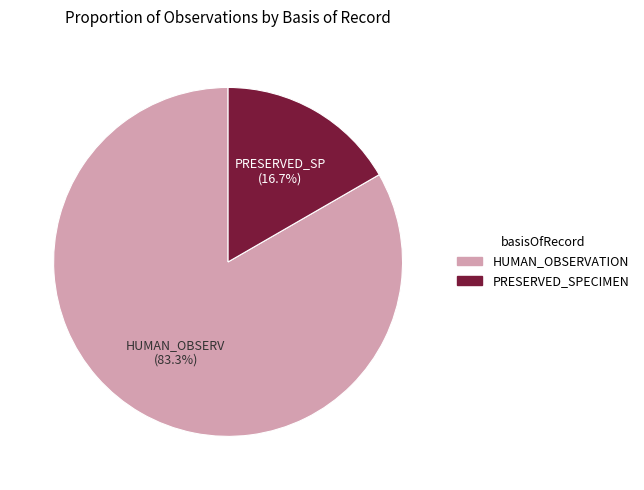

True or false: PRESERVED_SPECIMEN accounts for 17% of the total.

True